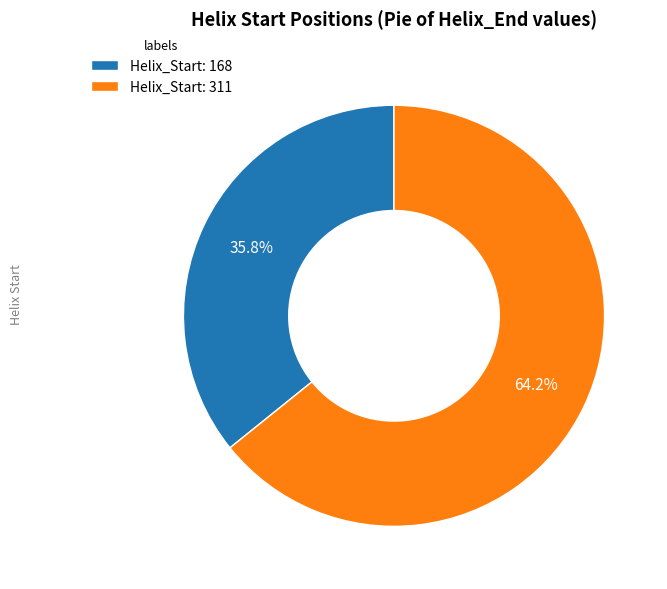

Between Helix_Start: 168 and Helix_Start: 311, which is larger?

Helix_Start: 311